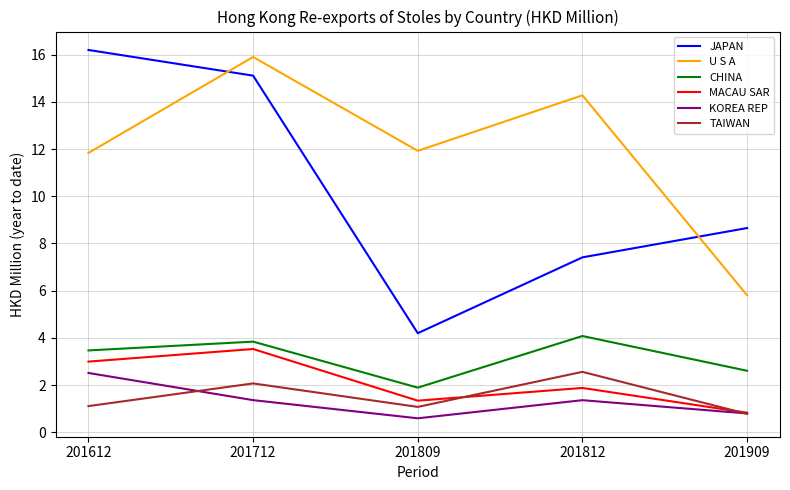

Reading left to right, transcribe all the data shown in this chart.

JAPAN: 16.2	15.1	4.2	7.4	8.7
U S A: 11.8	15.9	11.9	14.3	5.8
CHINA: 3.5	3.8	1.9	4.1	2.6
MACAU SAR: 3.0	3.5	1.3	1.9	0.8
KOREA REP: 2.5	1.4	0.6	1.4	0.8
TAIWAN: 1.1	2.1	1.1	2.6	0.8